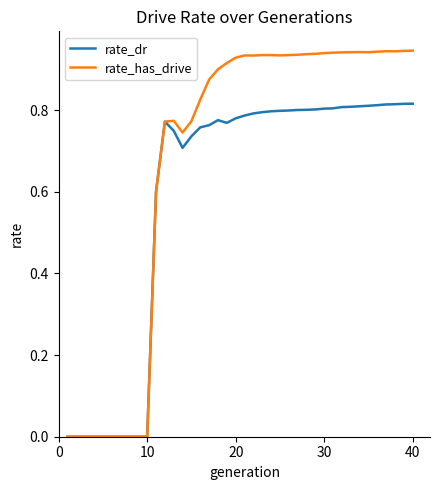

Which series has the largest total across all categories?

rate_has_drive